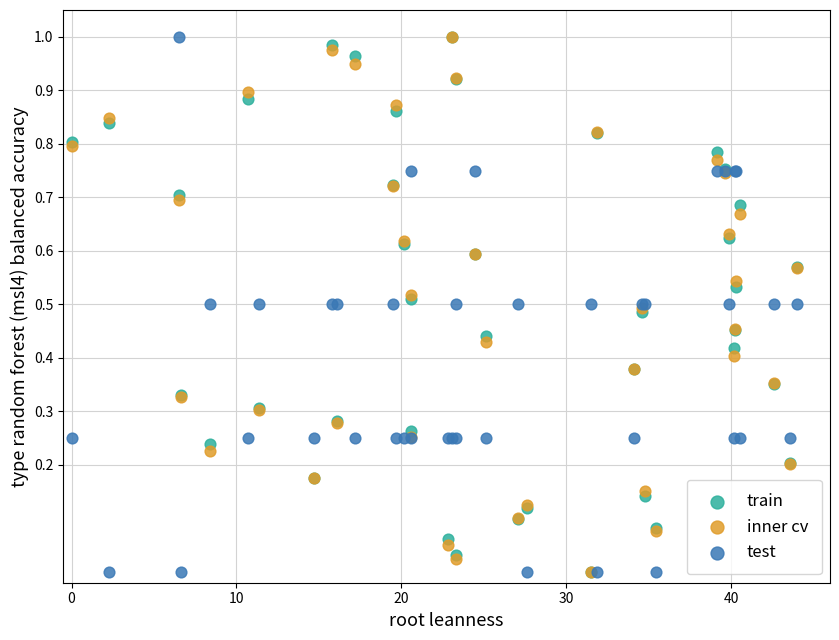

What are all the series names shown in the legend?

train, inner cv, test